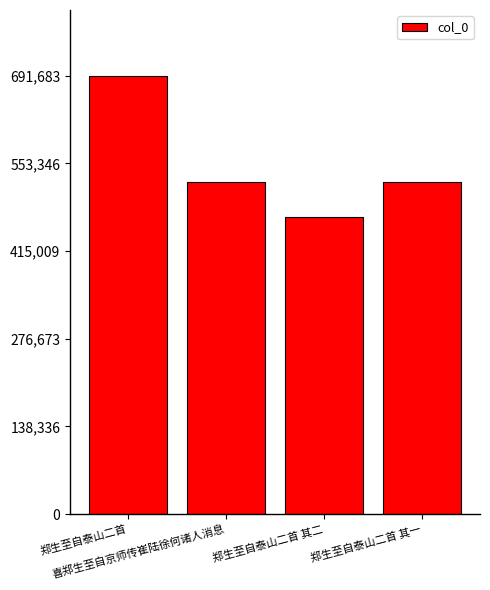

What is the label of the 2nd bar from the left?

喜郑生至自京师传崔陆徐何诸人消息